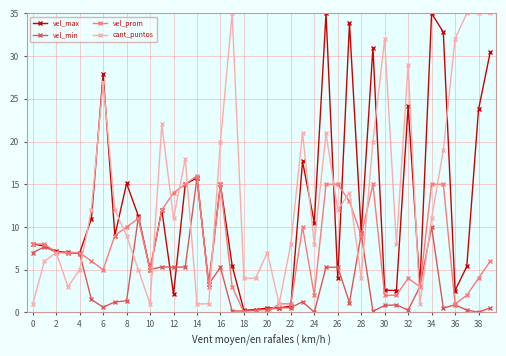

True or false: cant_puntos has more than 0 points higher than both neighbors.

True